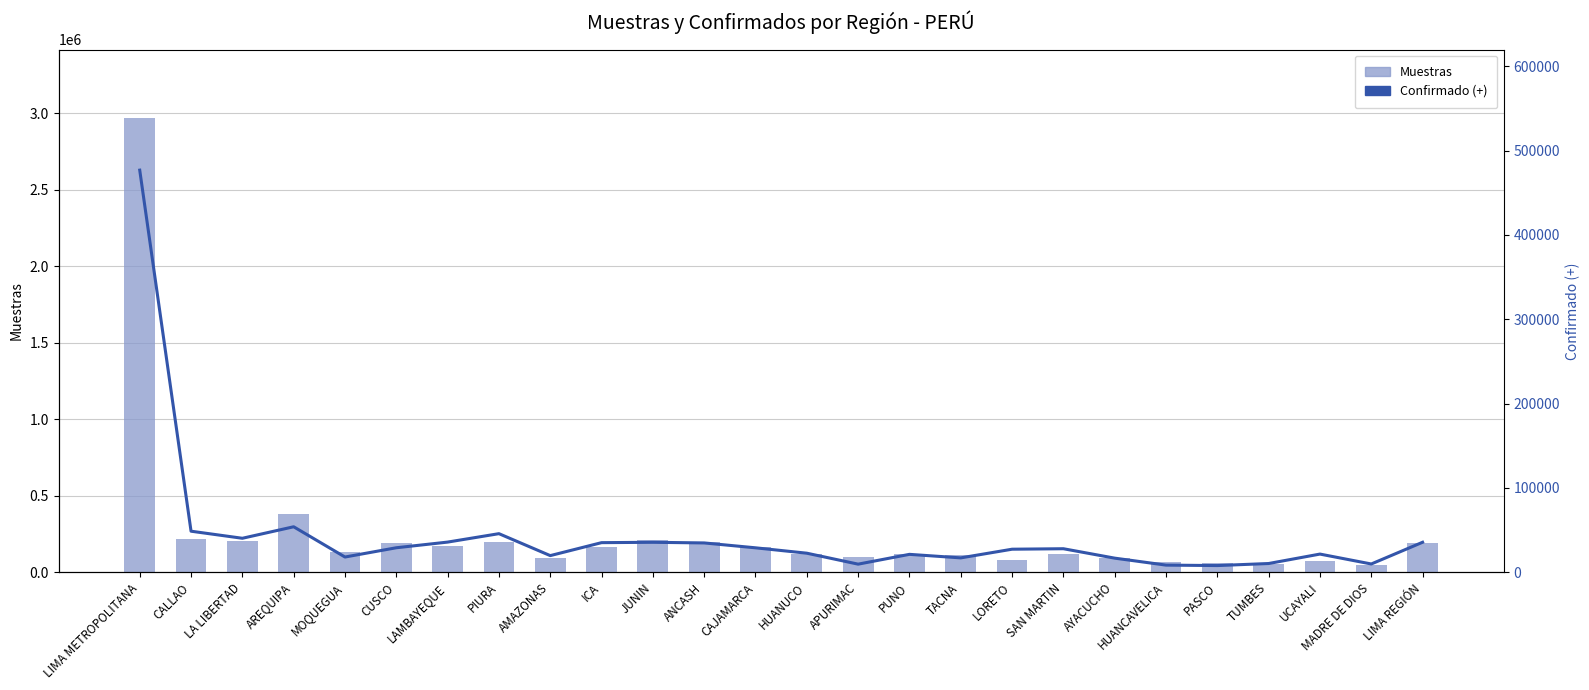

What is the sum of all Confirmado (+) values?

1138410